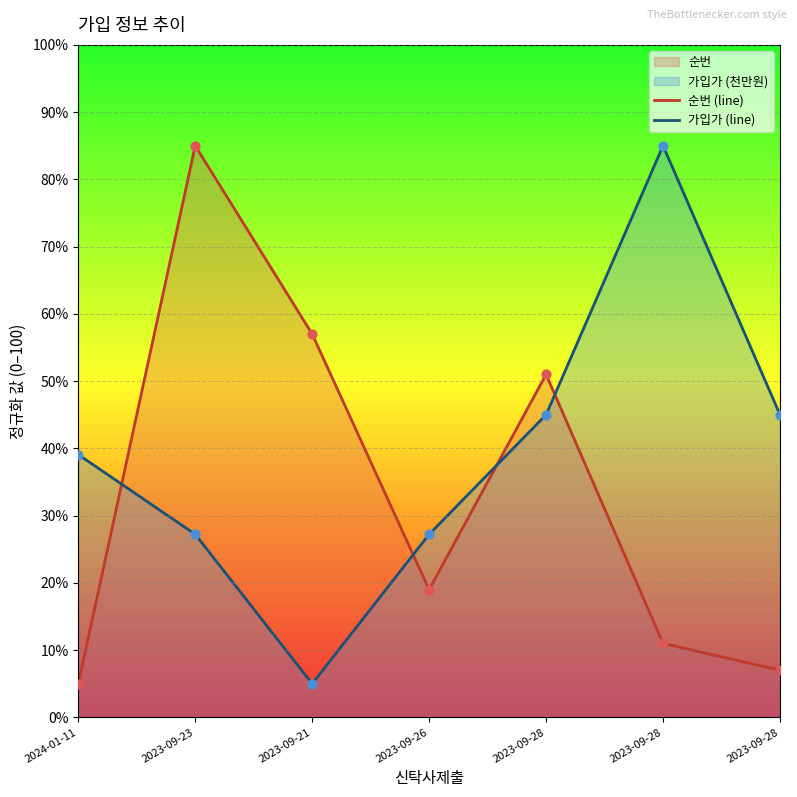

Which series has the largest total across all categories?

가입가 (line)